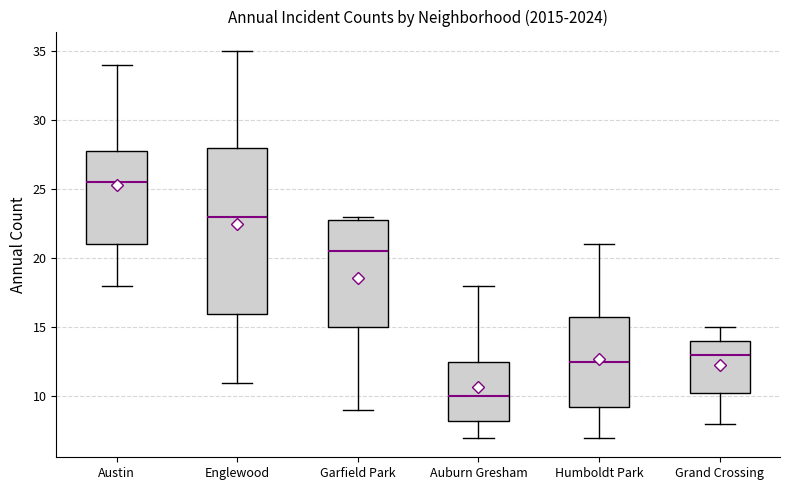

Reading left to right, read every box against the y-axis: the position of its median line, the range the box covers, and the ends of its whiskers. The values are not printed on the chart, so give them approximately, as read against the axis.

Austin: median 25.5, box 21.0 to 28.0, whiskers 18.0 to 34.0
Englewood: median 23.0, box 16.0 to 28.0, whiskers 11.0 to 35.0
Garfield Park: median 20.5, box 15.0 to 23.0, whiskers 9.0 to 23.0 (just above the box's upper edge)
Auburn Gresham: median 10.0, box 8.5 to 12.5, whiskers 7.0 to 18.0
Humboldt Park: median 12.5, box 9.5 to 16.0, whiskers 7.0 to 21.0
Grand Crossing: median 13.0, box 10.5 to 14.0, whiskers 8.0 to 15.0